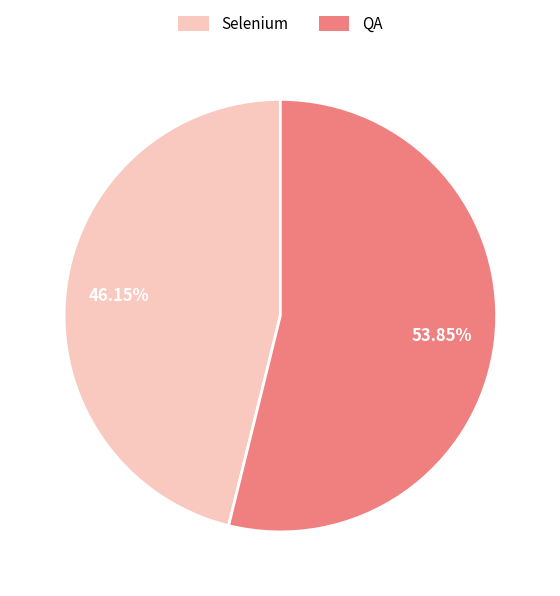

How many slices are in this pie chart?

2